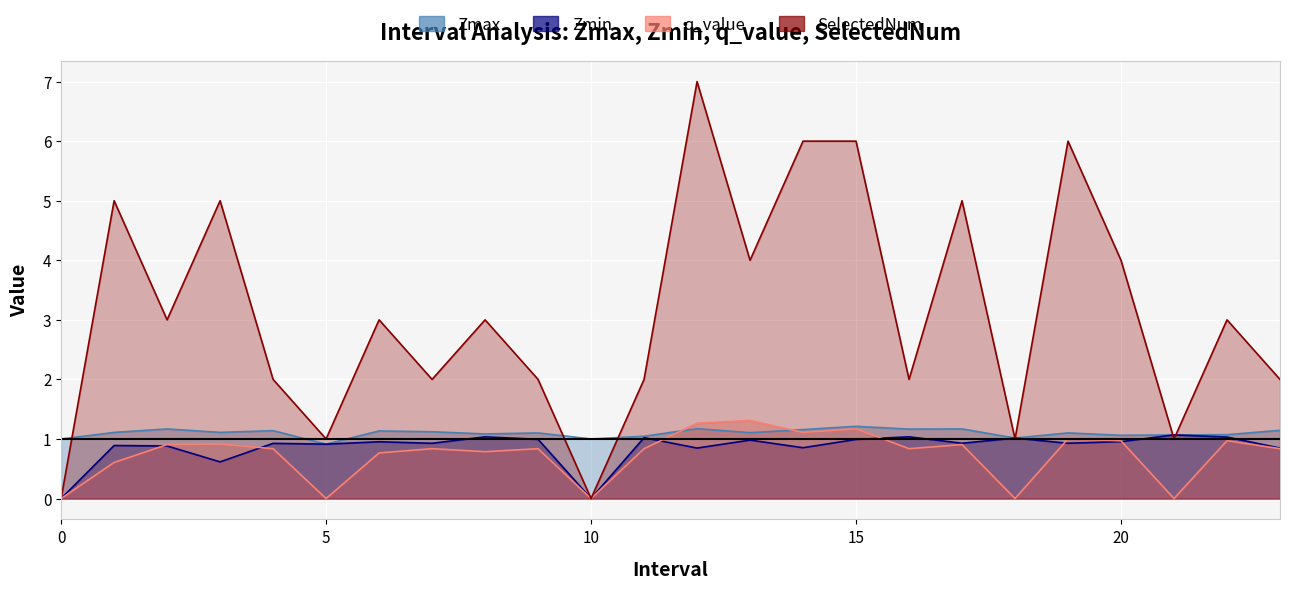

At which label does Zmax first exceed 1?

1.0